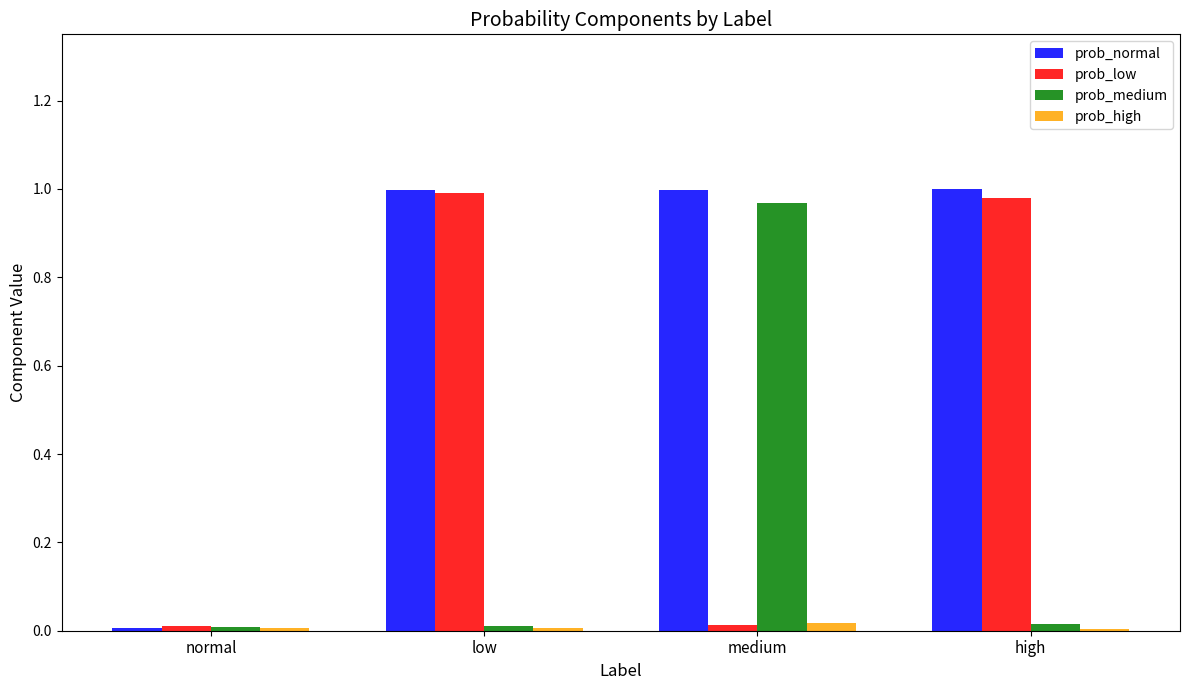

Between normal and high, which series saw the biggest shift?

prob_normal